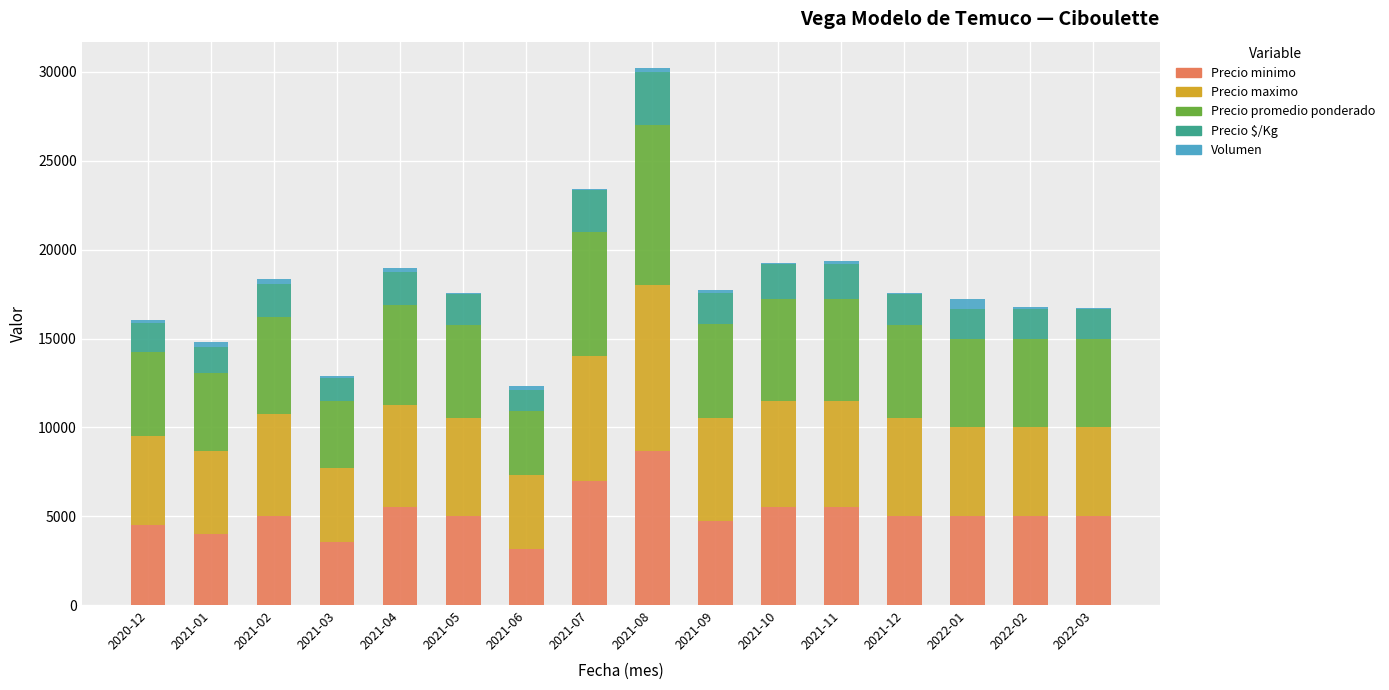

At which label does Precio minimo reach its peak?

2021-08